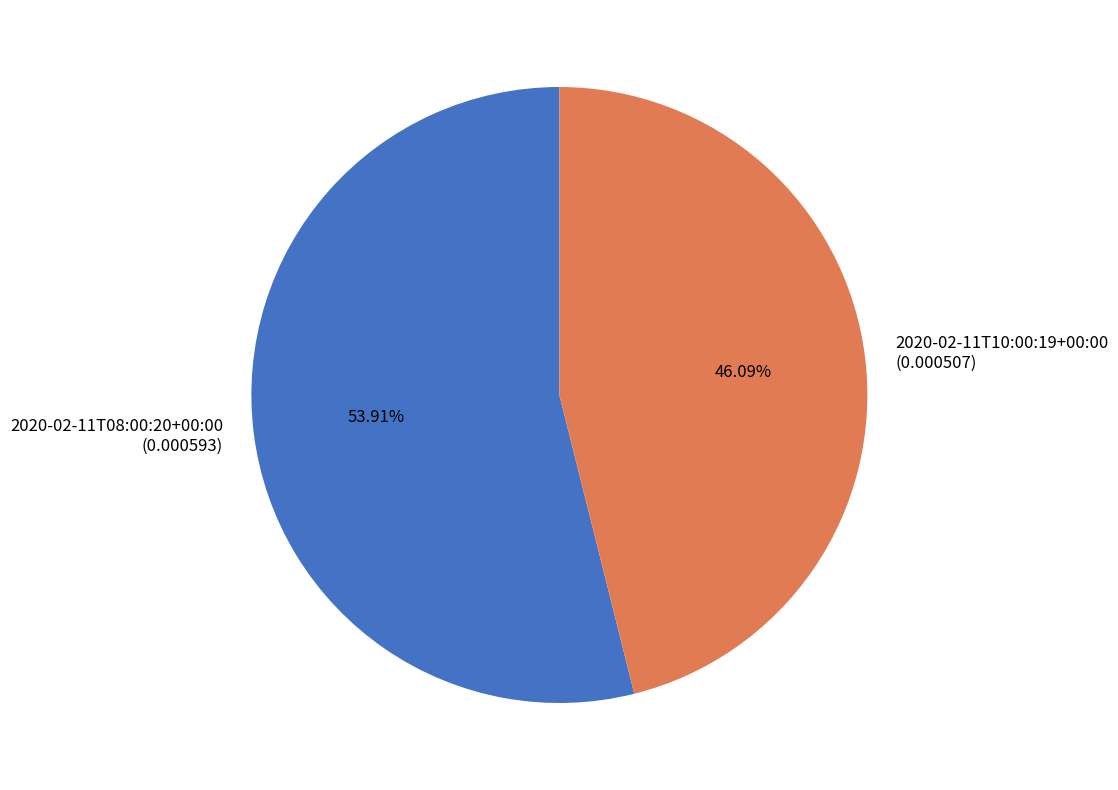

Rank the categories by value from lowest to highest.

2020-02-11T10:00:19+00:00, 2020-02-11T08:00:20+00:00